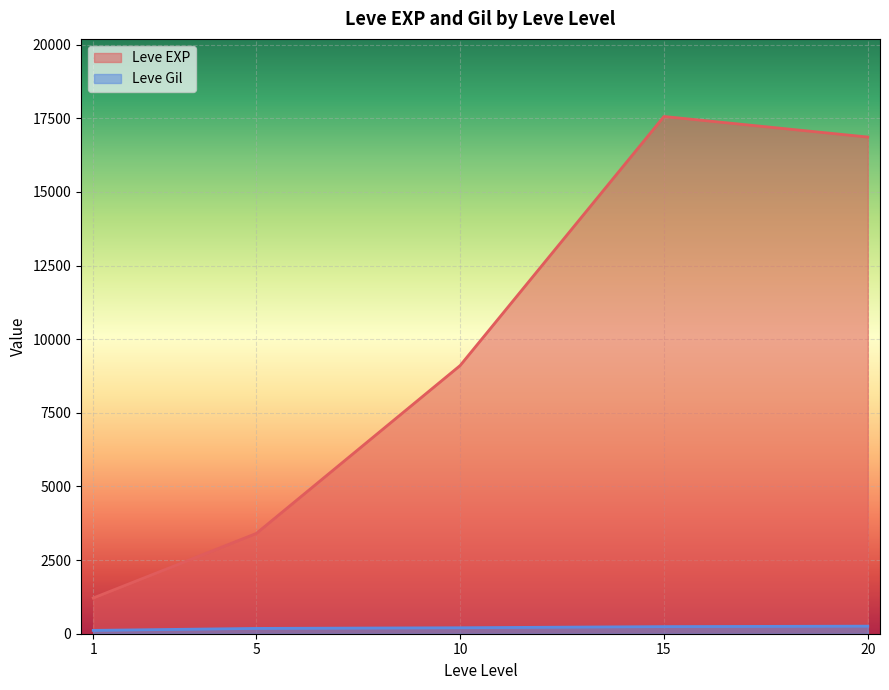

Which series has the largest total across all categories?

Leve EXP